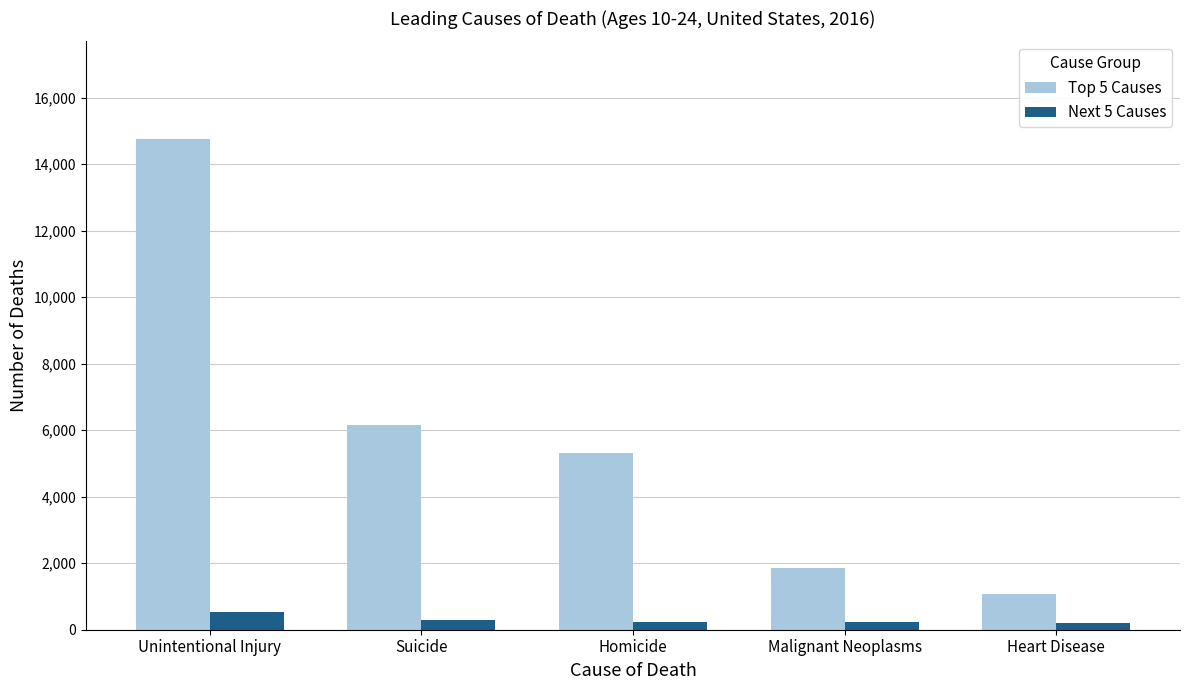

What position from the right is Malignant Neoplasms?

2